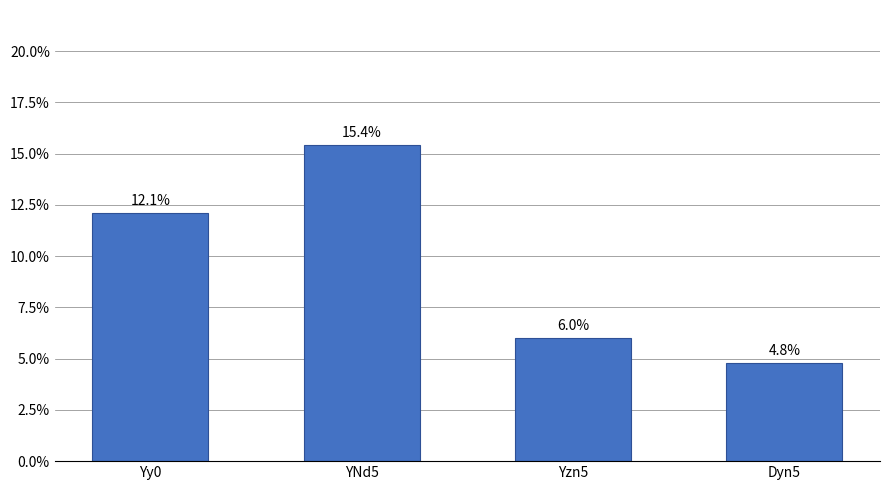

Where does the data first go above 12?

Yy0